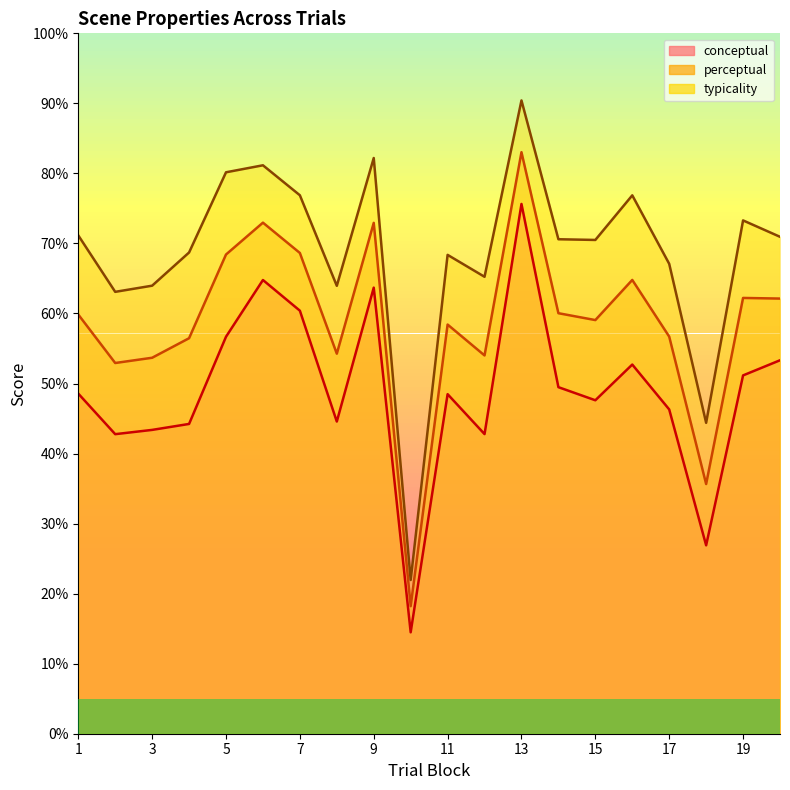

Is it true that perceptual equals 15.8 at 2?

False